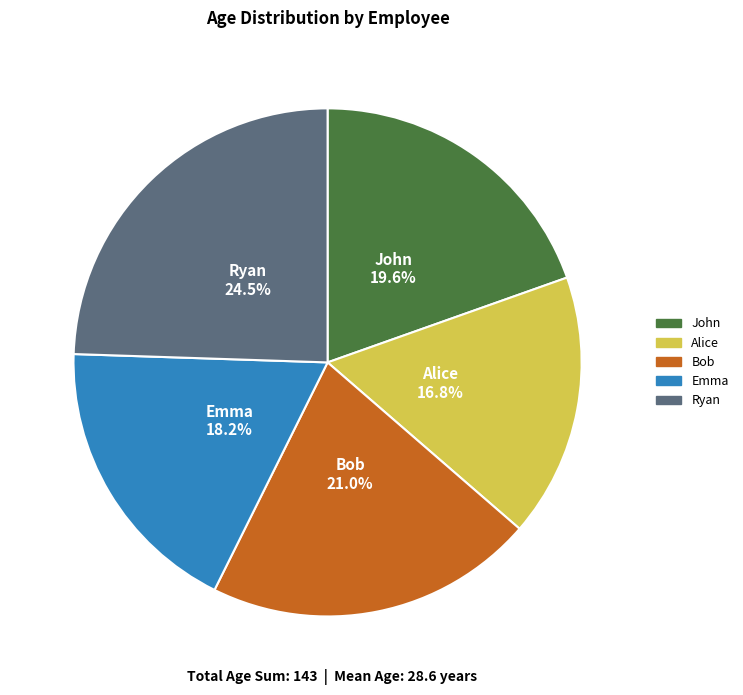

Does any single category account for the majority?

No